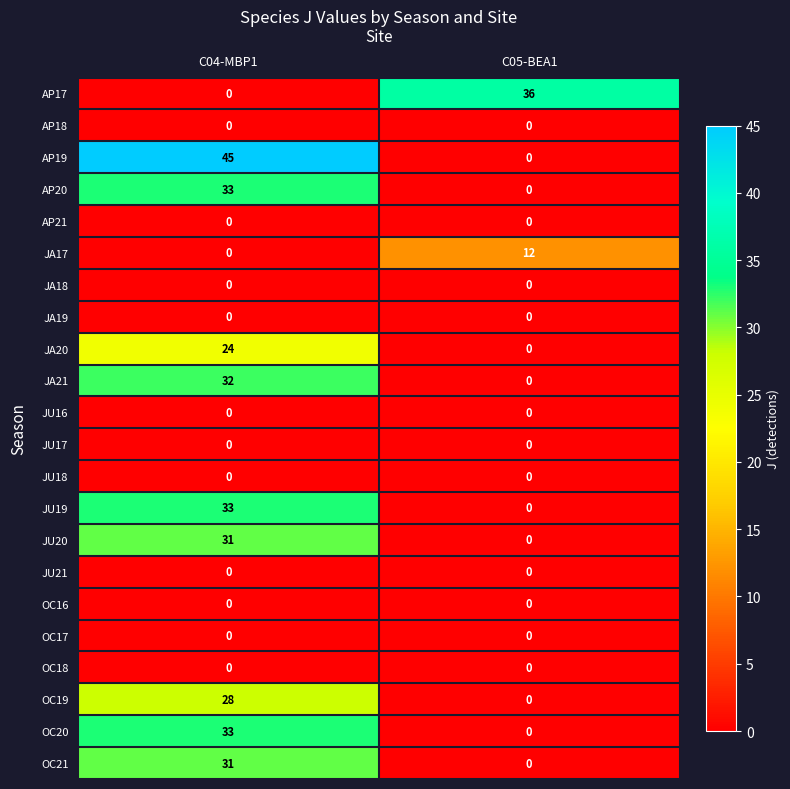

Where is OC21 nearest to the value 15?

C05-BEA1